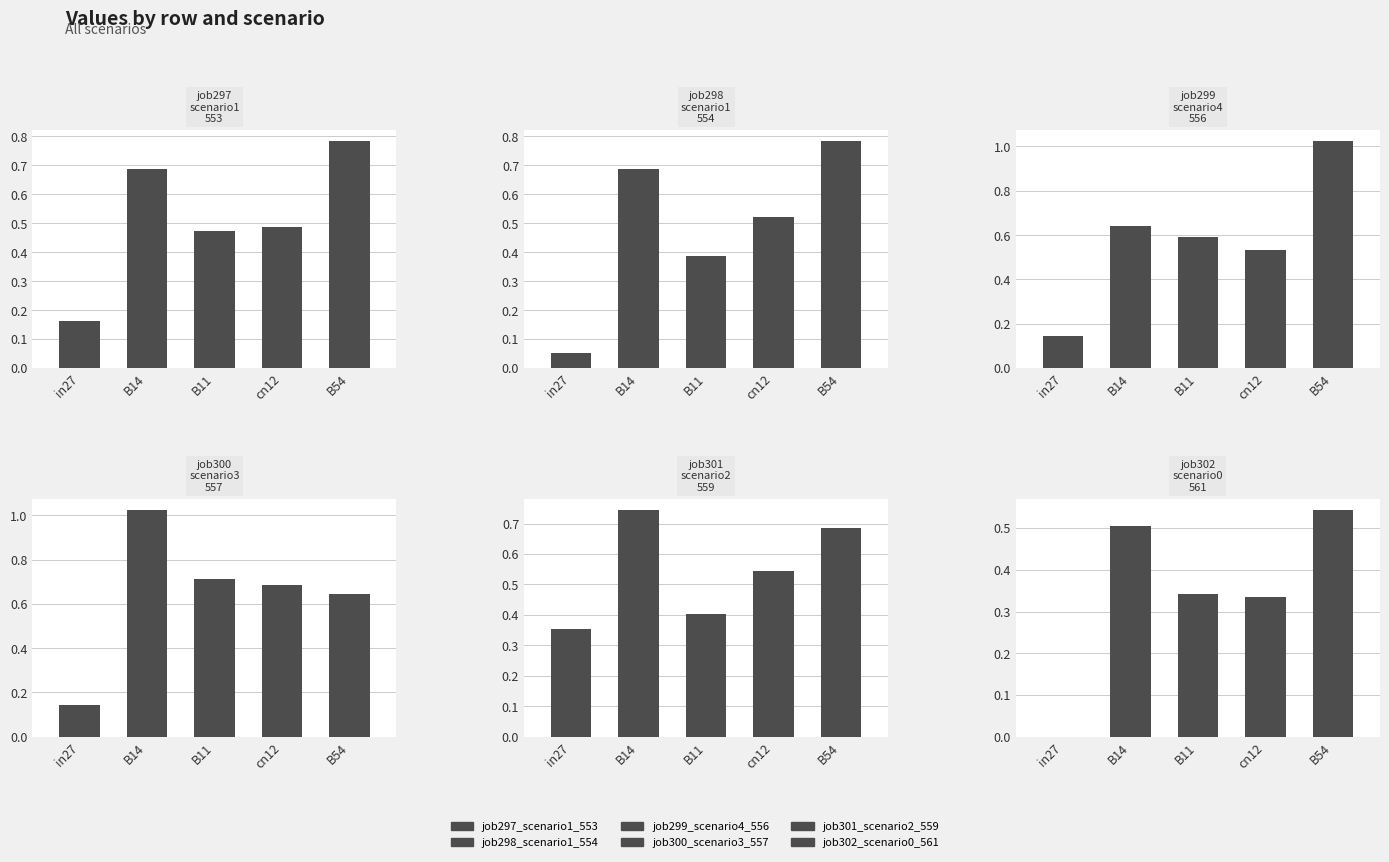

Which category has the lowest value in the job298_scenario1_554 series?

in27